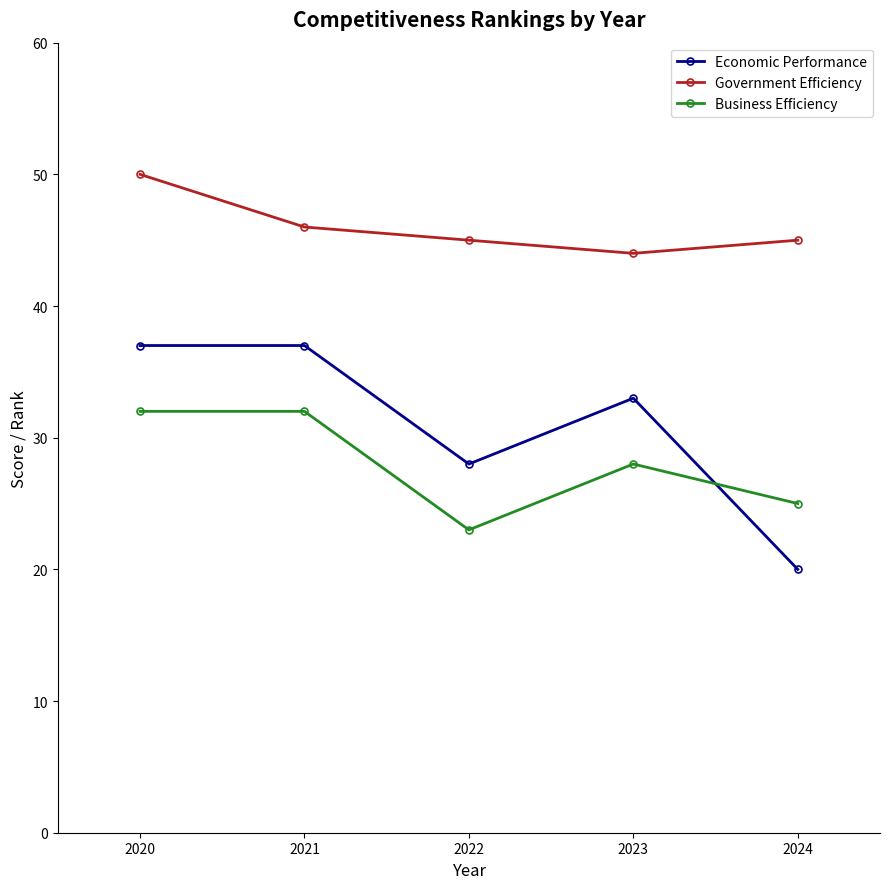

How many Business Efficiency values are between 25 and 32?

4